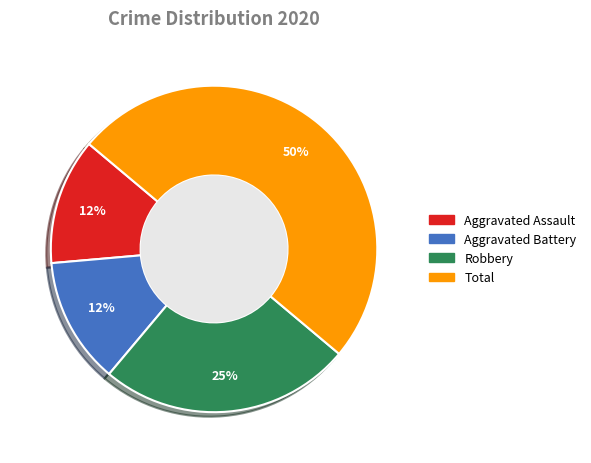

Do Aggravated Battery and Robbery together represent more than half of the pie?

No